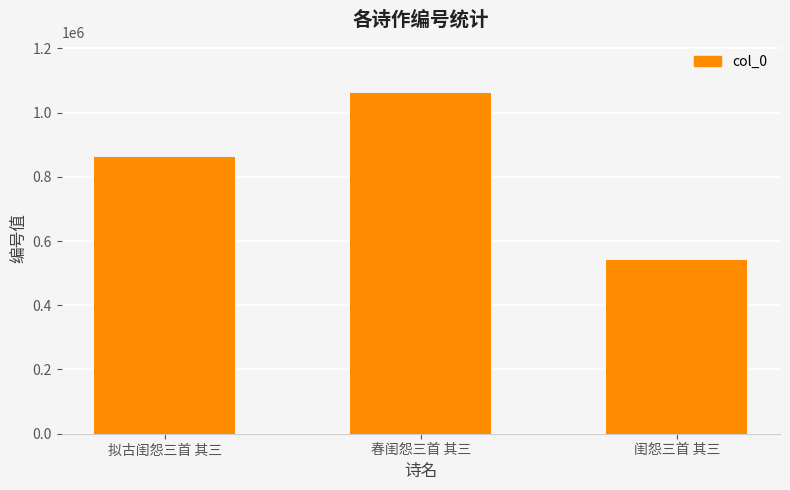

Reading right to left, extract all data points from this chart.

闺怨三首 其三=539644	春闺怨三首 其三=1060172	拟古闺怨三首 其三=861051